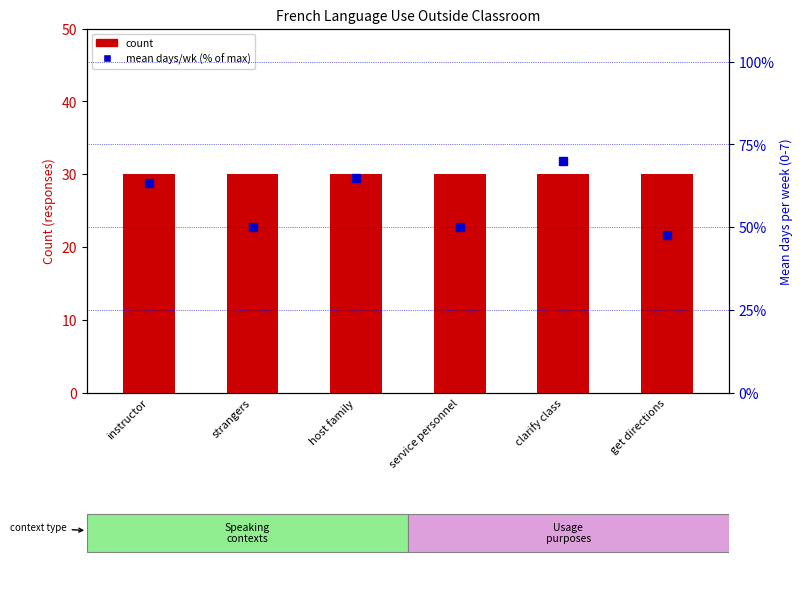

At which label does mean days/wk (% of max) first exceed 63?

instructor